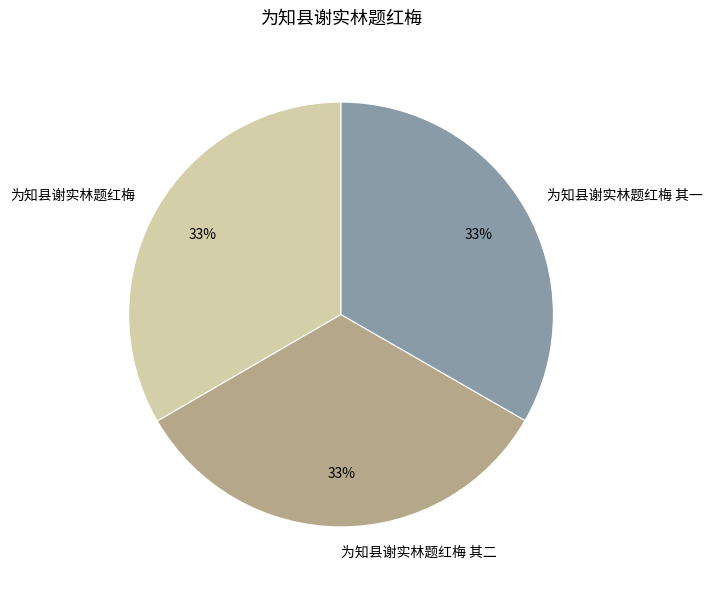

Is there a majority slice in this chart?

No